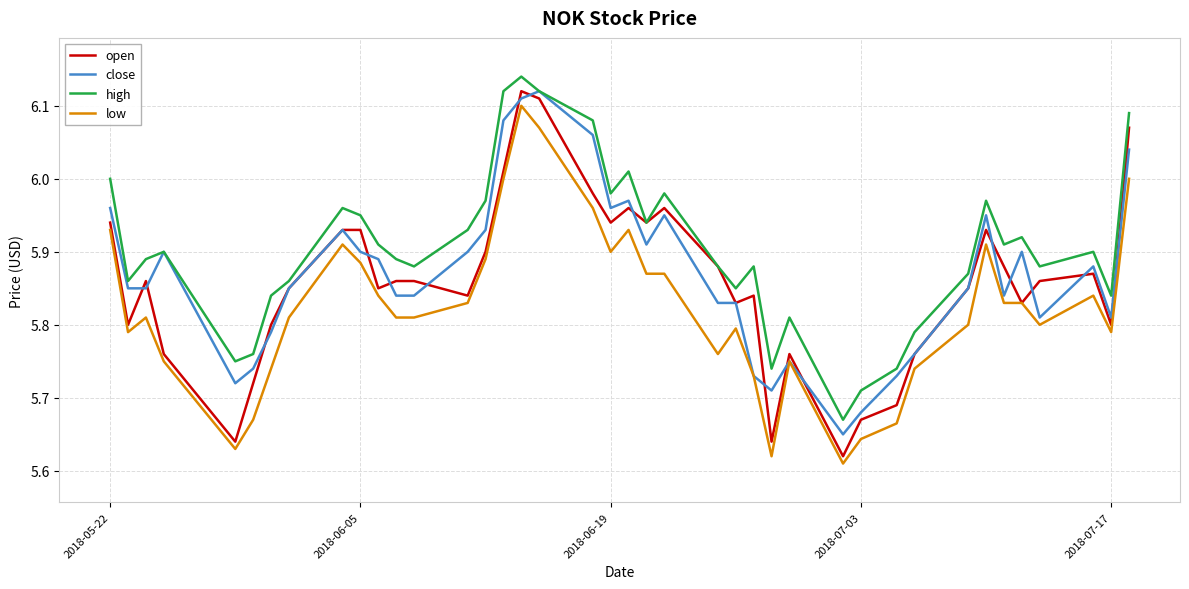

Does the chart display data point markers on the line(s)?

No